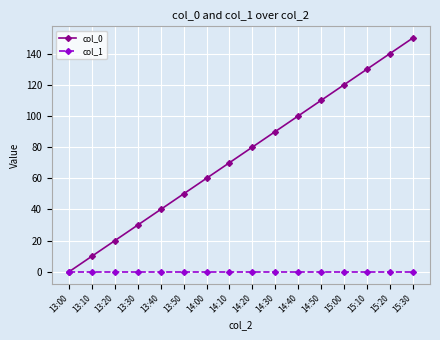

Reading left to right, extract all data points from this chart.

col_0: 0	10	20	30	40	50	60	70	80	90	100	110	120	130	140	150
col_1: 0	0	0	0	0	0	0	0	0	0	0	0	0	0	0	0